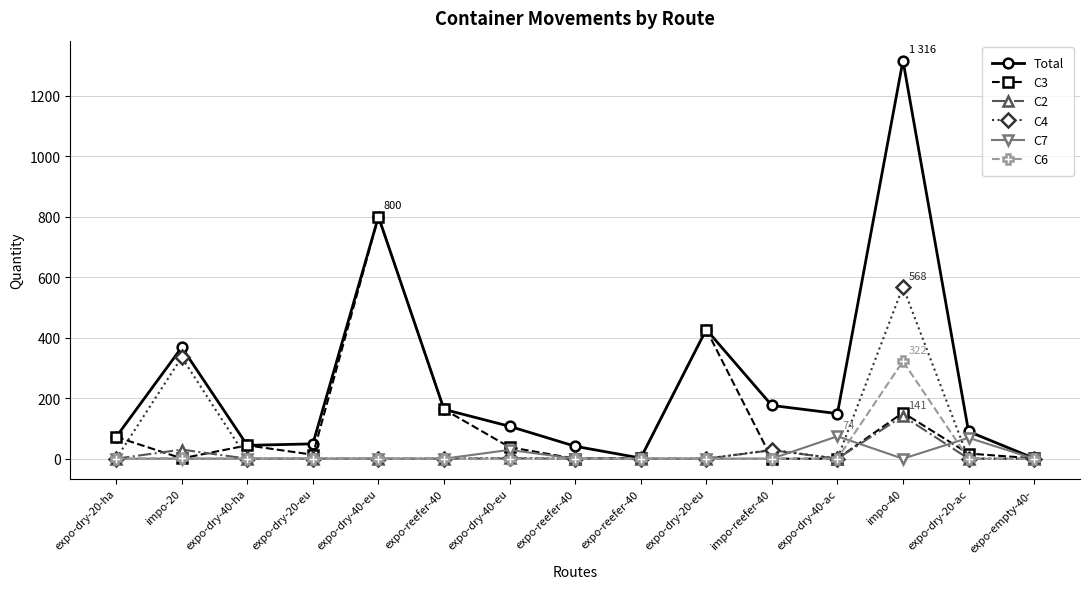

Count the number of data series in this chart.

6